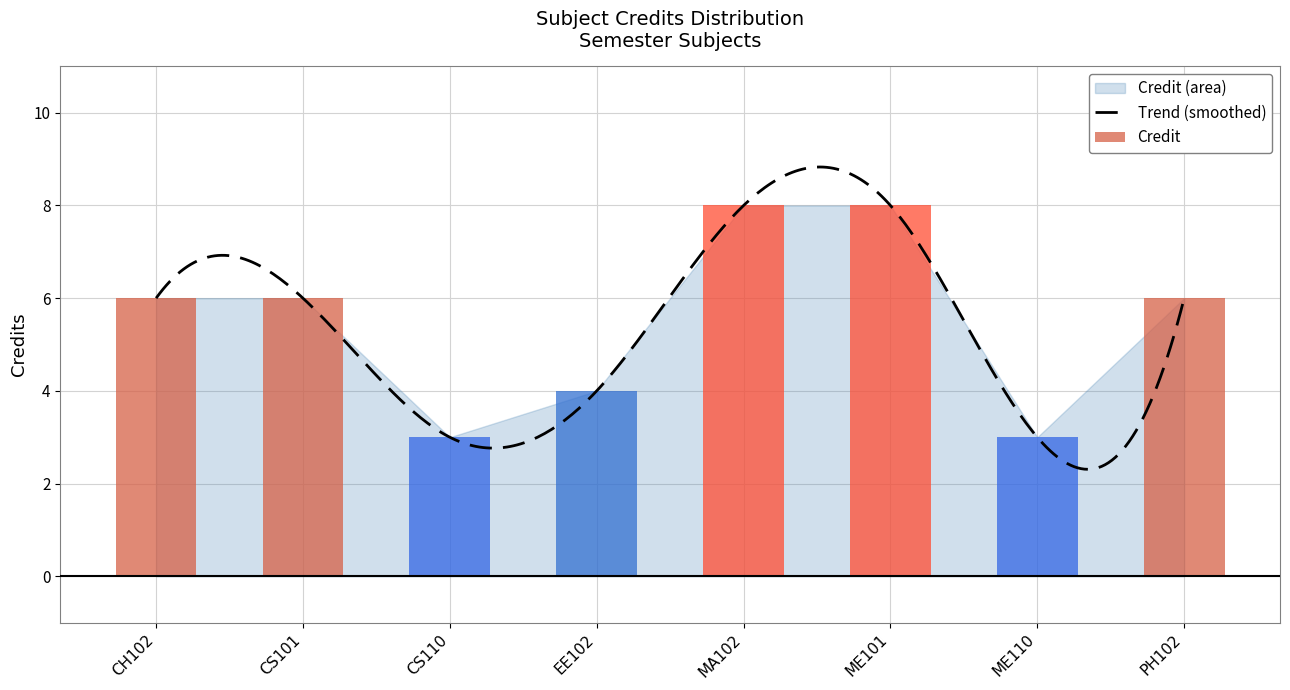

The chart shows a value of 4 at ME110. True or false?

False